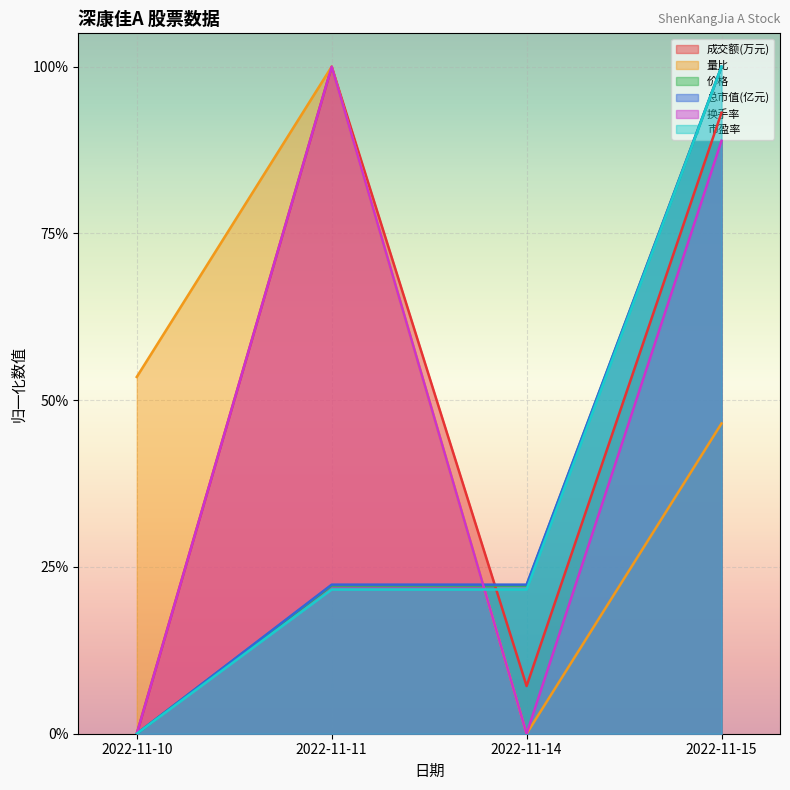

True or false: 量比 and 换手率 cross at least once.

False